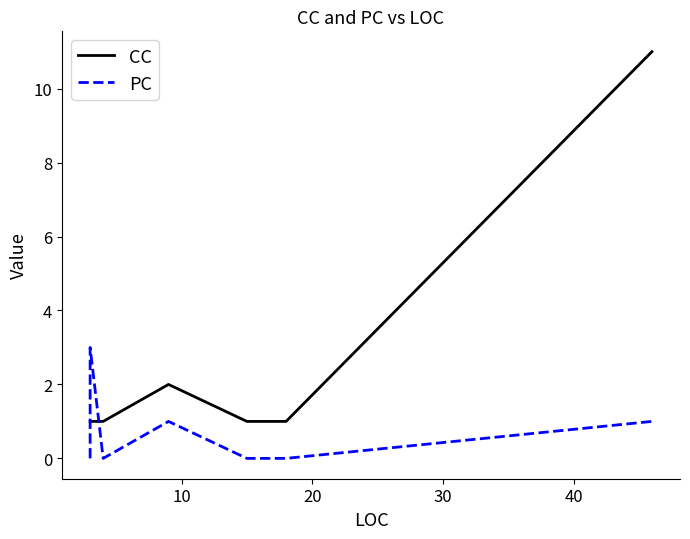

Is this an area chart (filled region under the line)?

No